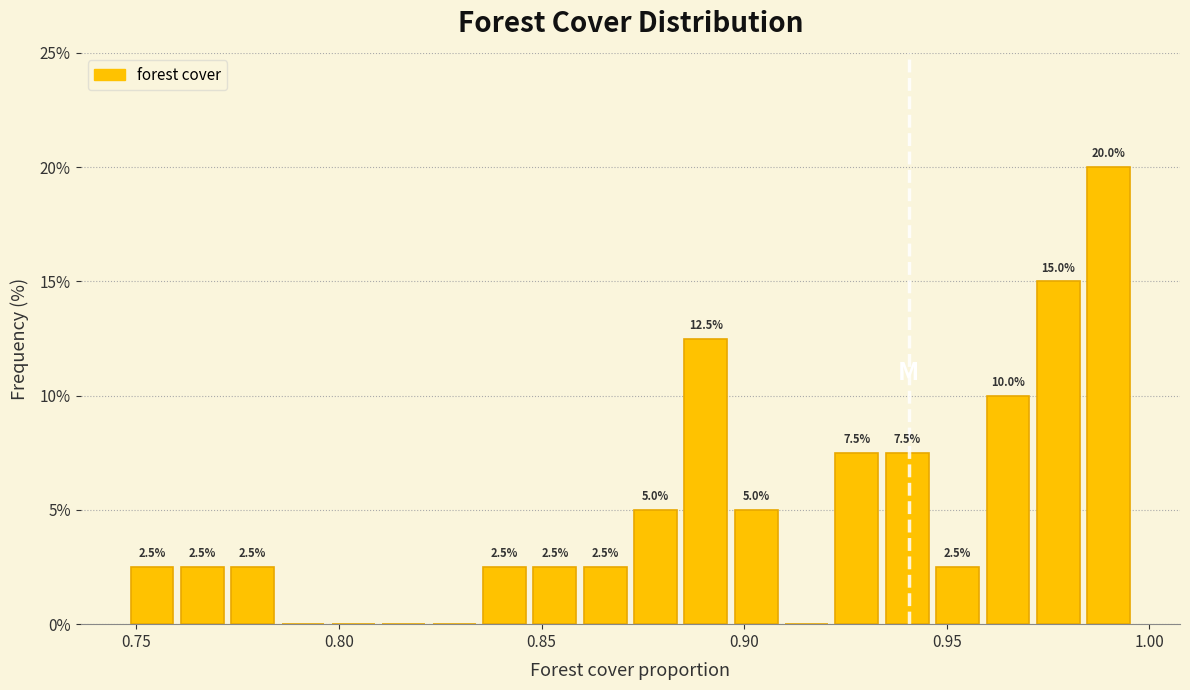

Read against the x-axis, roughly where is the centre of the tallest bar?

0.990